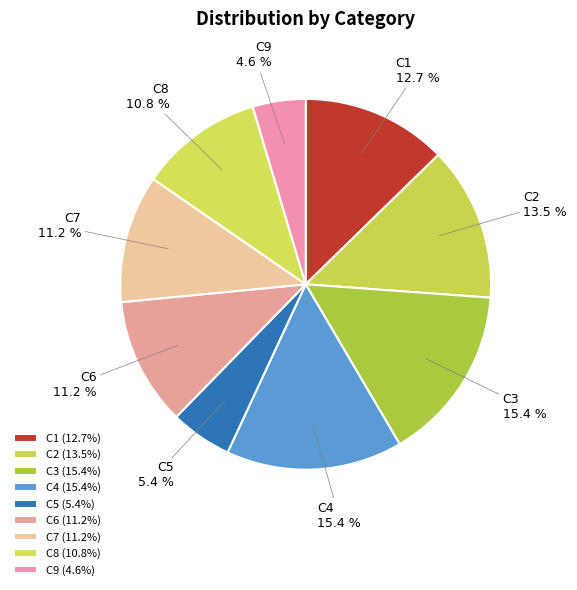

Is there any slice that represents more than half of the pie?

No